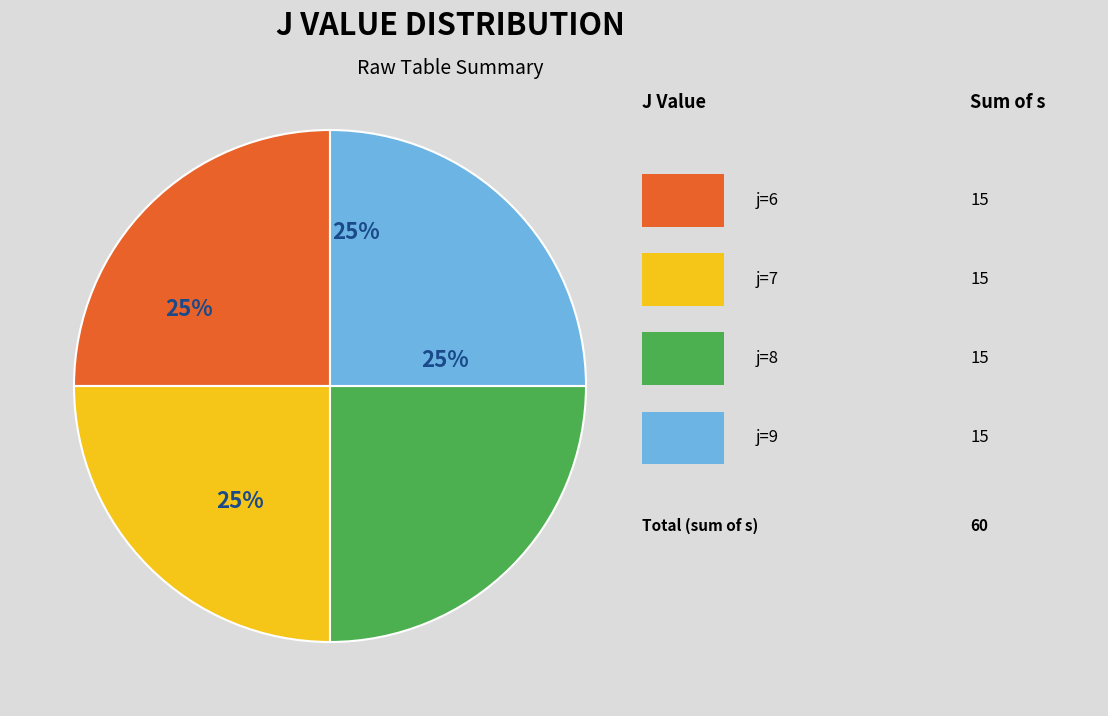

To the nearest percent, what is the average slice percentage?

25%